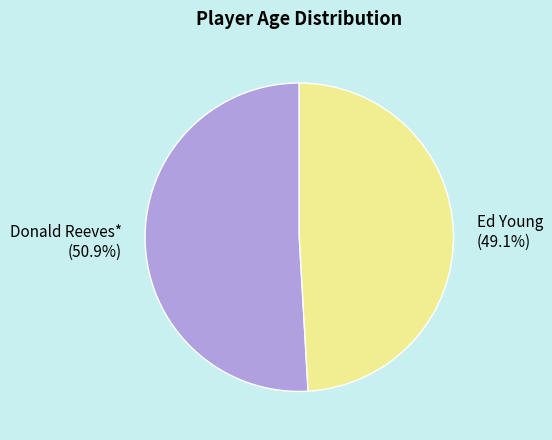

Which category accounts for the majority?

Donald Reeves*